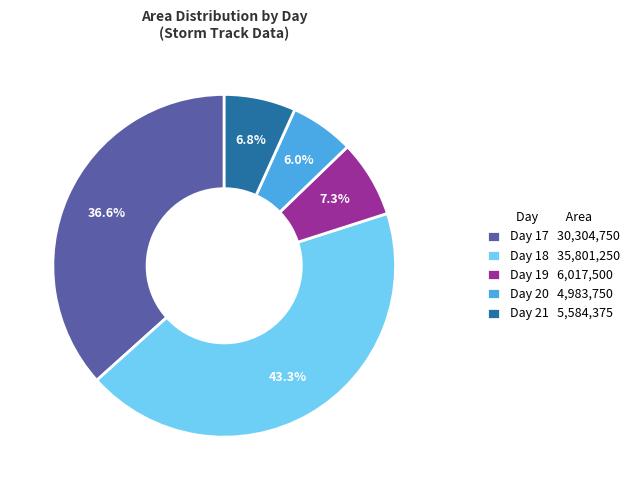

How many slices are in this pie chart?

5